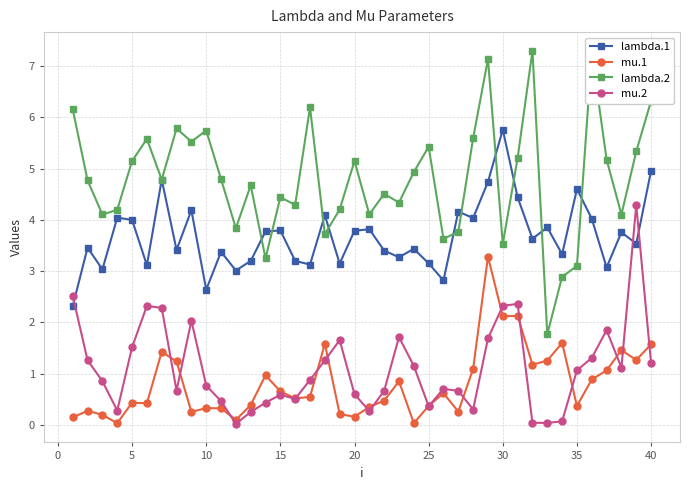

True or false: mu.1 and lambda.2 cross at least once.

False